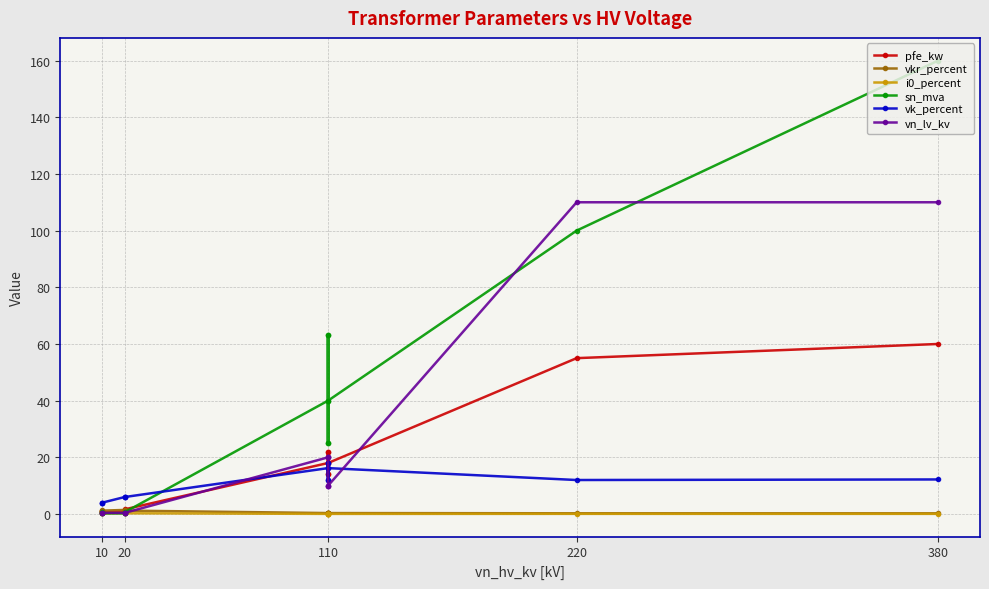

True or false: vn_lv_kv and vkr_percent intersect in this chart.

True